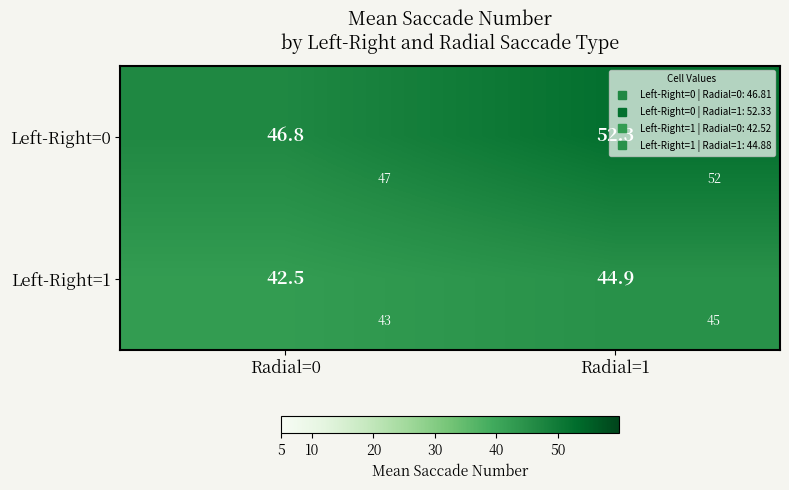

What is the spread (max minus min) of values at Radial=1?

7.5